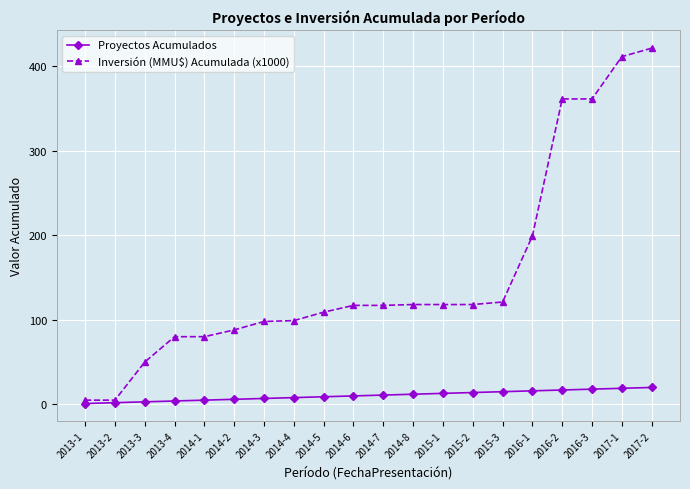

List the series in order of their peak value, lowest first.

Proyectos Acumulados, Inversión (MMU$) Acumulada (x1000)